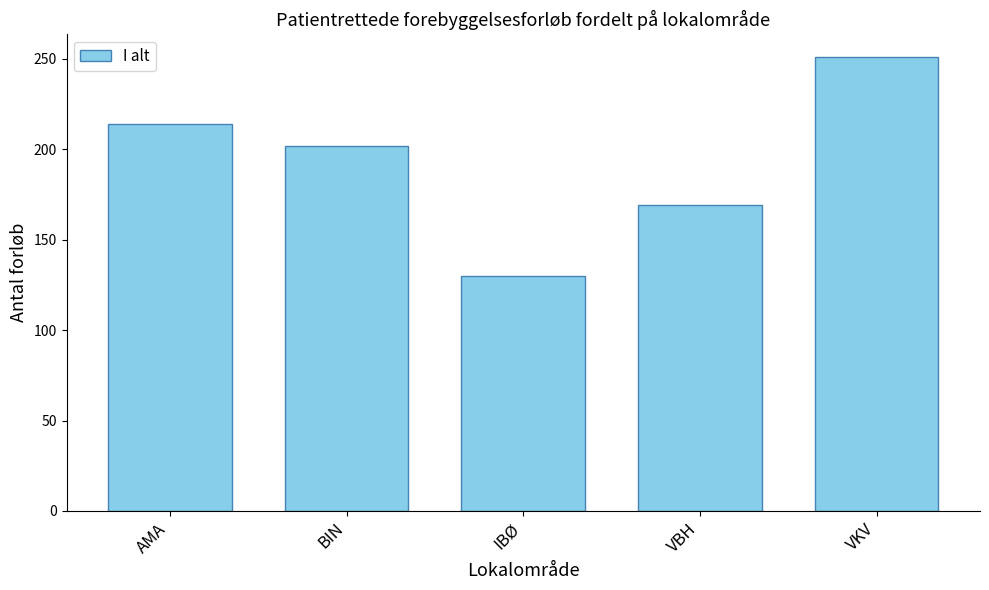

What is the difference between the maximum and minimum values?

121